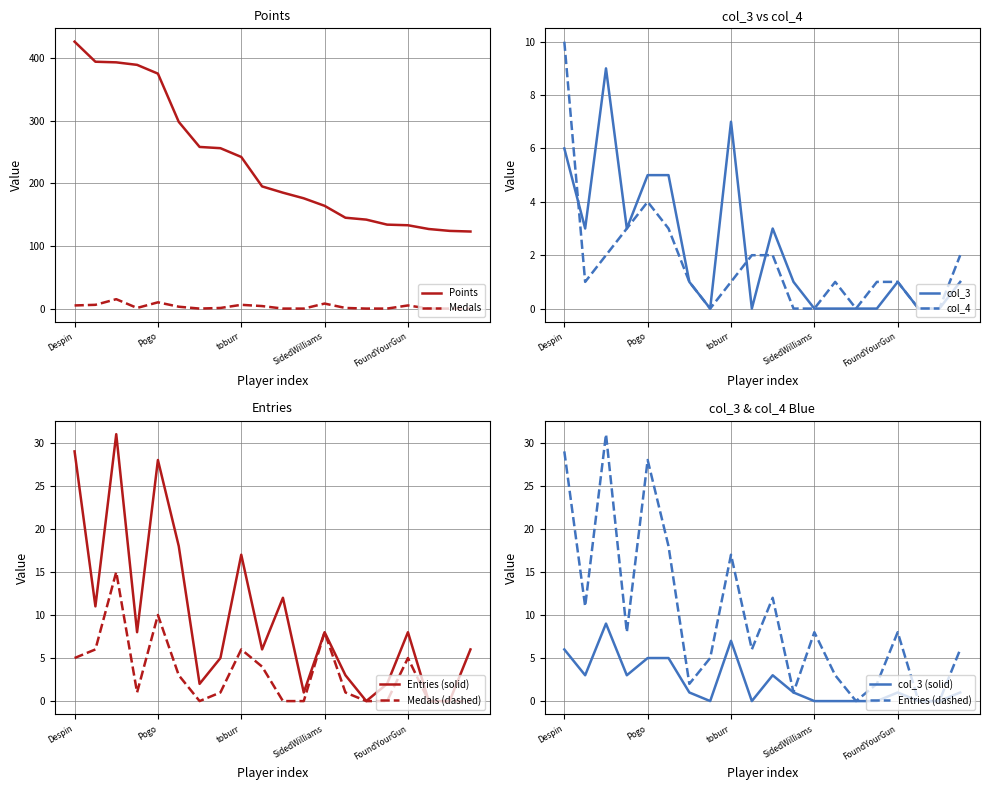

Which series has the widest spread of values?

Points